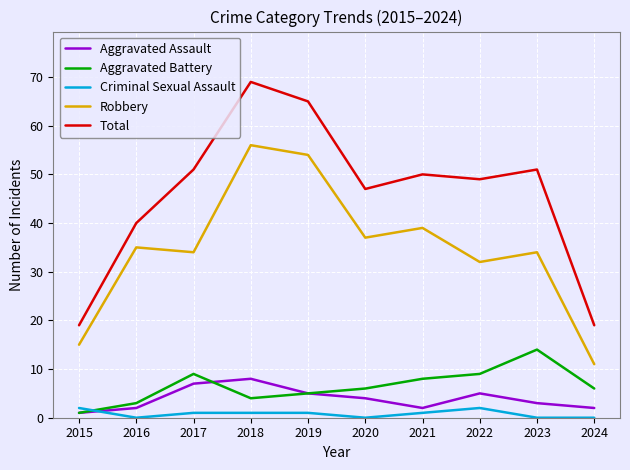

How many Aggravated Assault values are between 2 and 5?

7